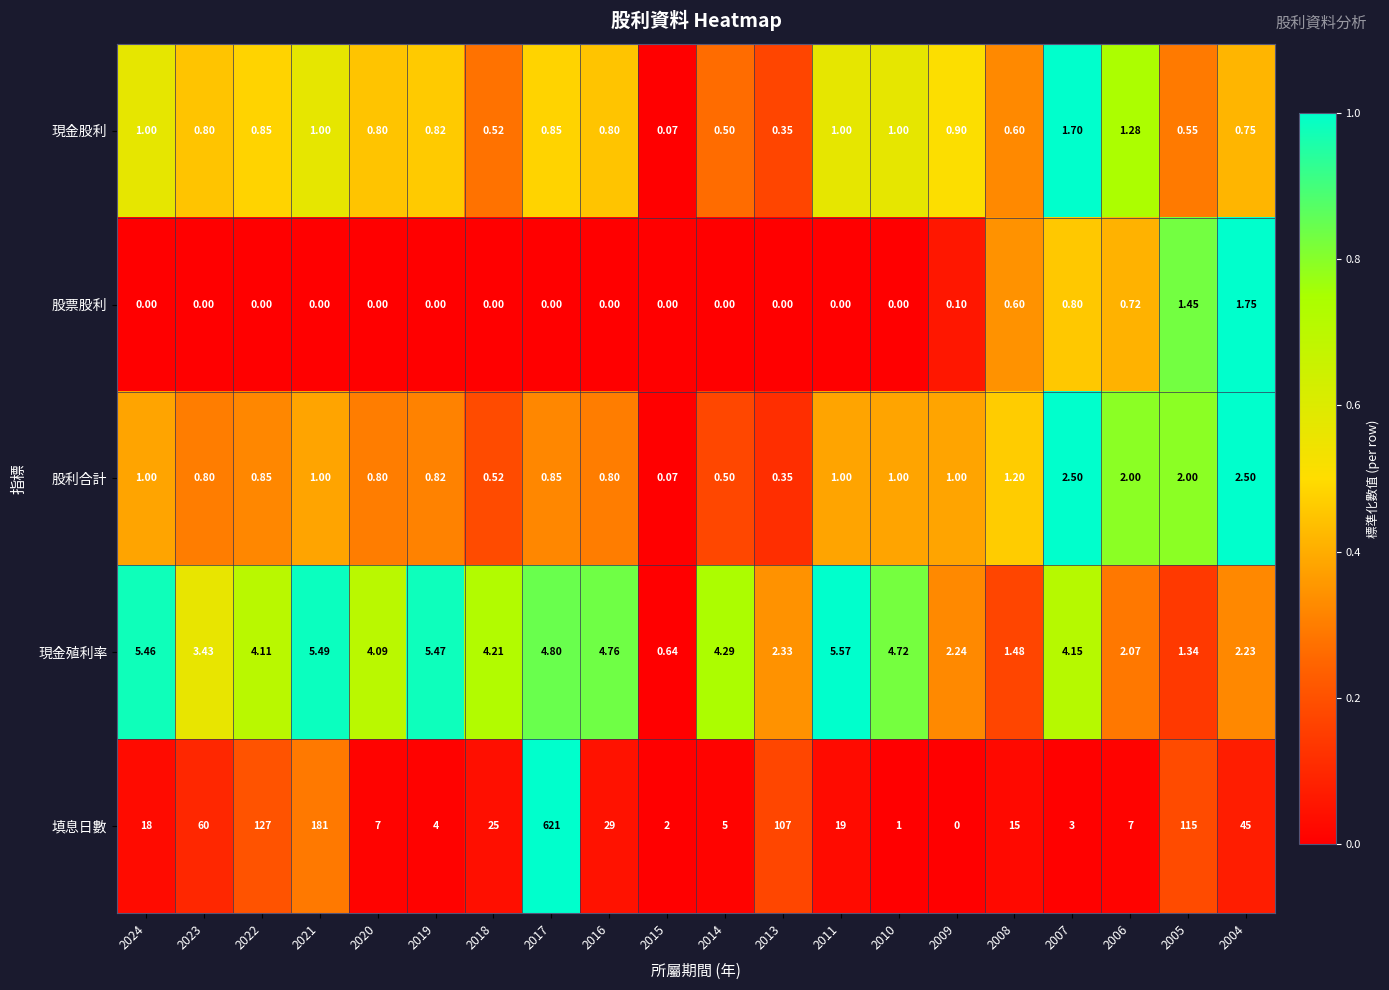

List the series in order of their peak value, lowest first.

現金股利, 股票股利, 股利合計, 現金殖利率, 填息日數